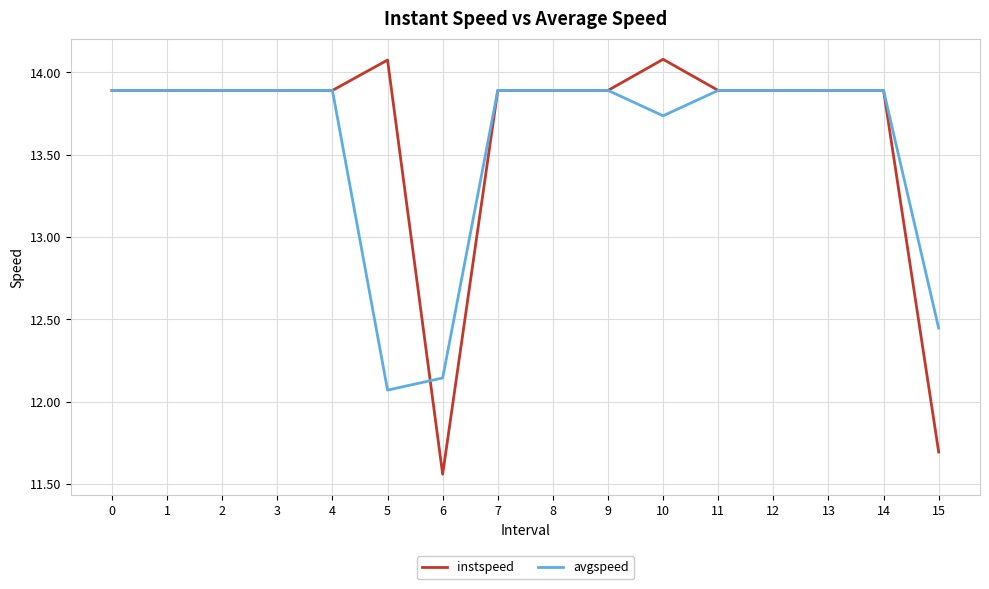

How many categories are shown in the chart?

16